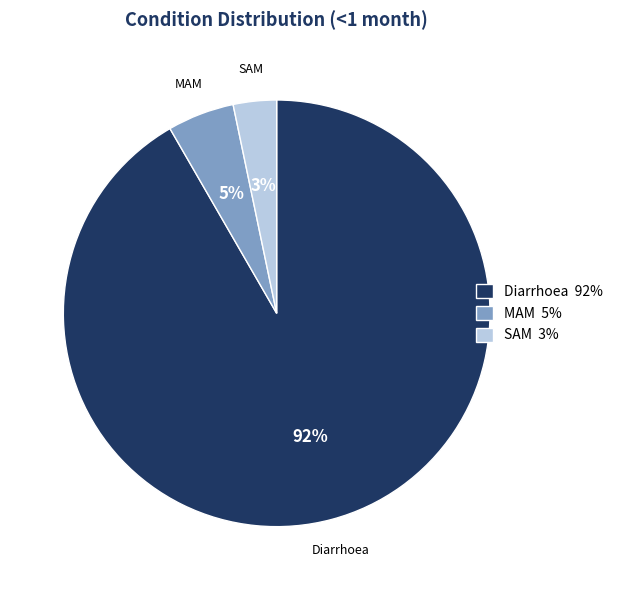

To the nearest percent, what percentage of the pie is Diarrhoea?

92%